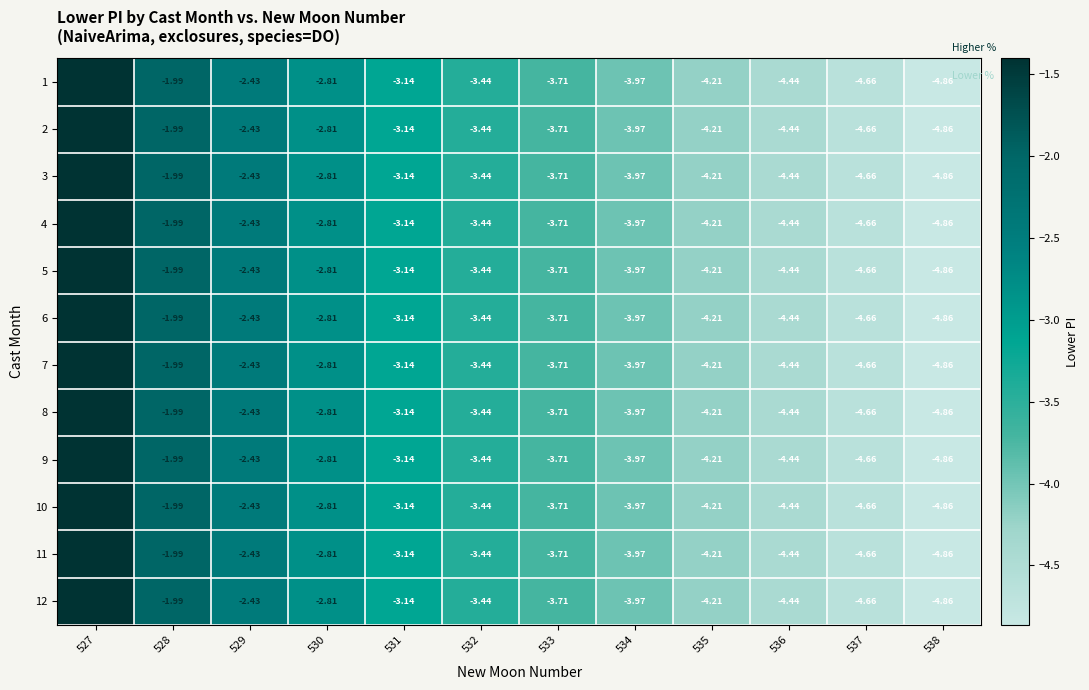

Is the value of 8 at 533 greater than the value of 3 at 527?

No